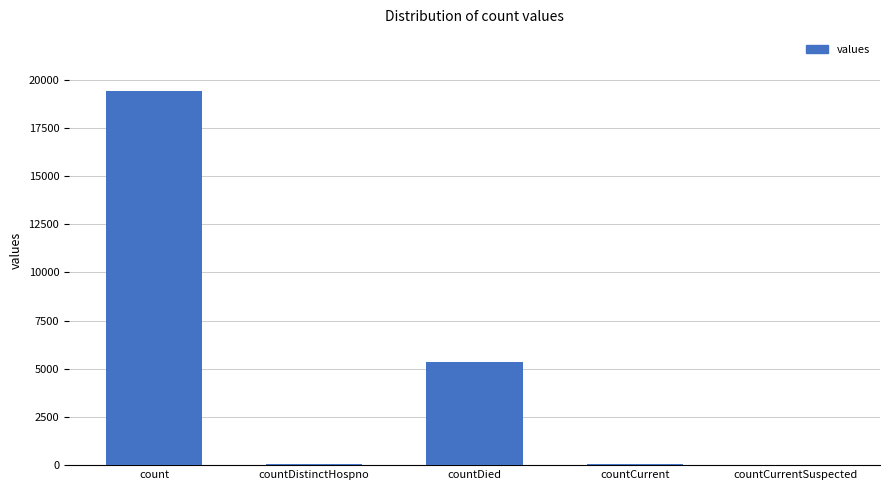

Which has a higher value, countDied or countDistinctHospno?

countDied